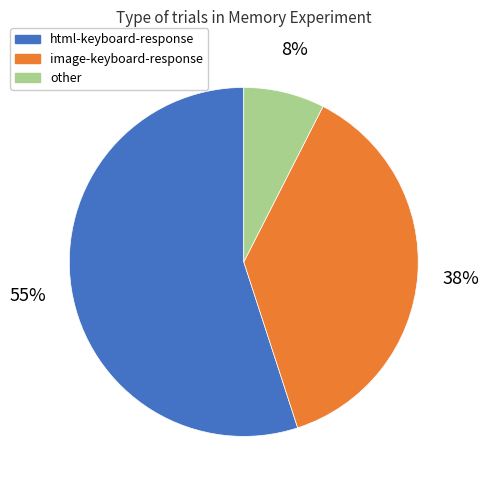

Which category accounts for the majority?

html-keyboard-response